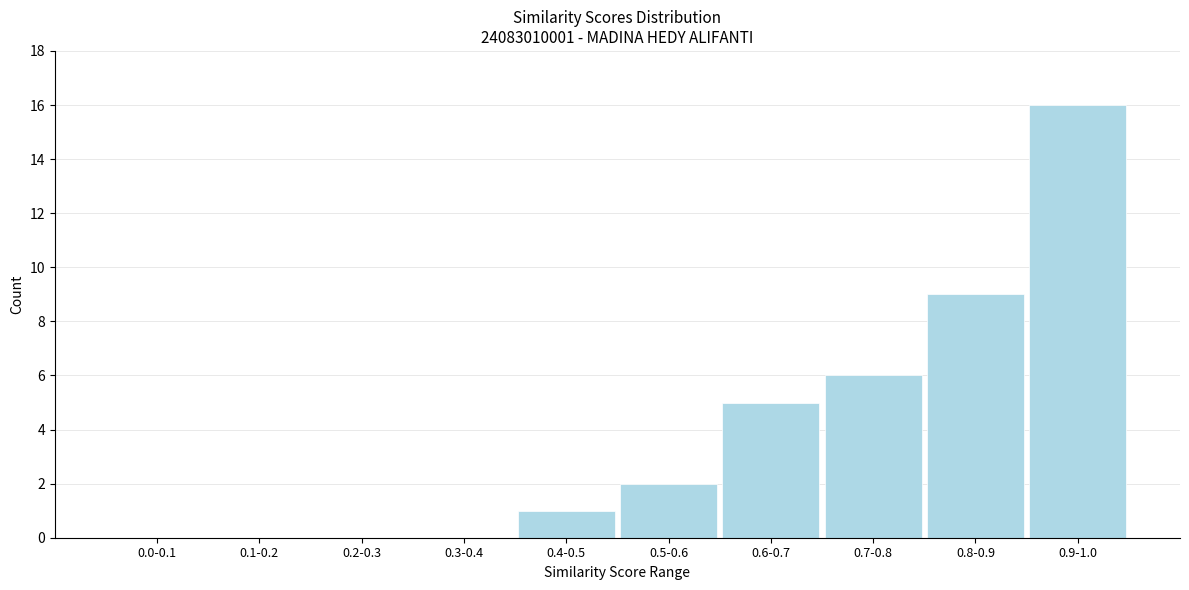

Reading left to right, extract all data points from this chart.

0.0-0.1=0	0.1-0.2=0	0.2-0.3=0	0.3-0.4=0	0.4-0.5=1	0.5-0.6=2	0.6-0.7=5	0.7-0.8=6	0.8-0.9=9	0.9-1.0=16